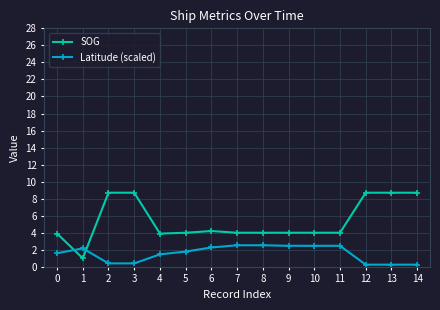

The SOG series shows 6.4 at 5. True or false?

False